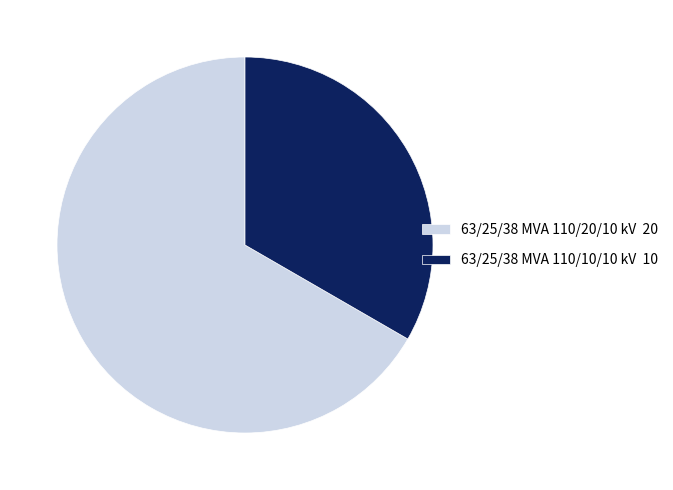

Which has a higher value, 63/25/38 MVA 110/20/10 kV 20 or 63/25/38 MVA 110/10/10 kV 10?

63/25/38 MVA 110/20/10 kV 20